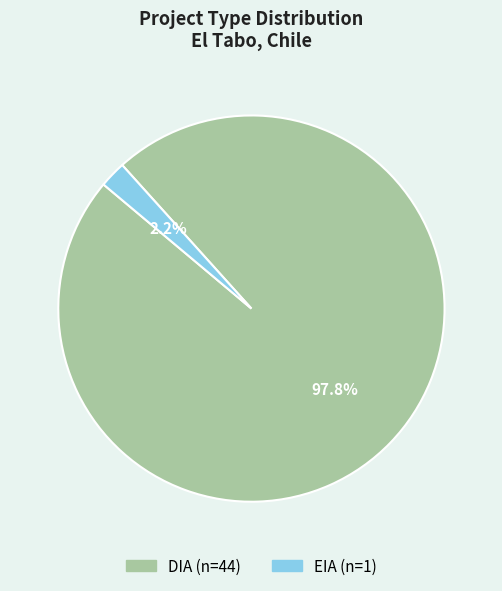

To the nearest percent, what is the combined percentage of EIA and DIA?

100%